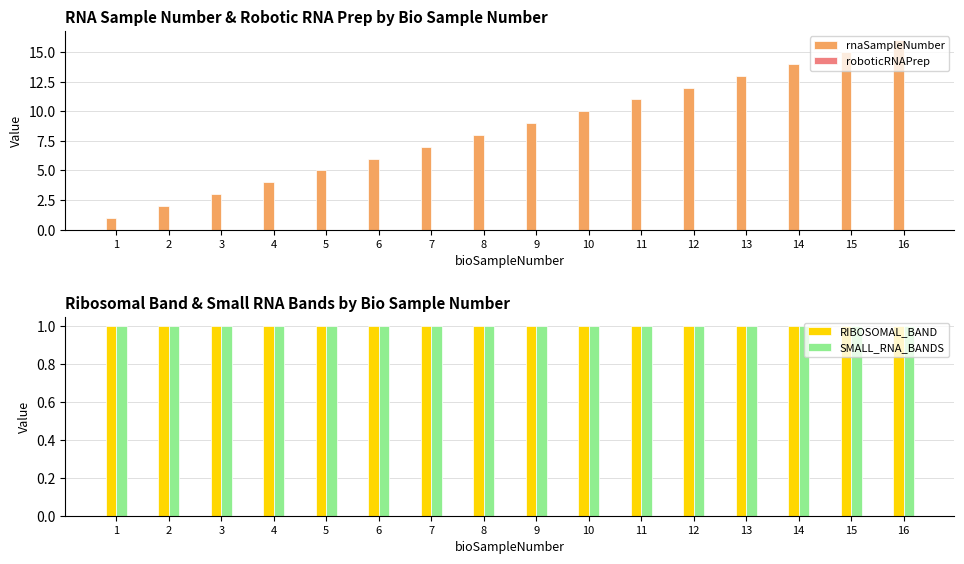

At 11, list the series in order from smallest to largest.

roboticRNAPrep, RIBOSOMAL_BAND, SMALL_RNA_BANDS, rnaSampleNumber